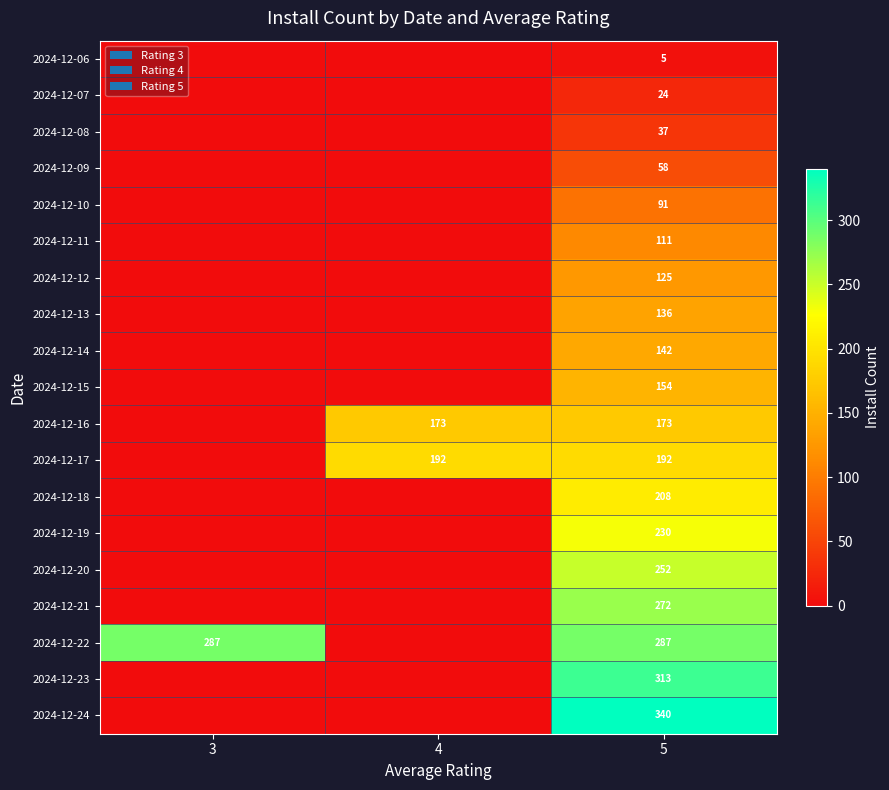

True or false: 2024-12-18 has a value of 323 at 5.

False